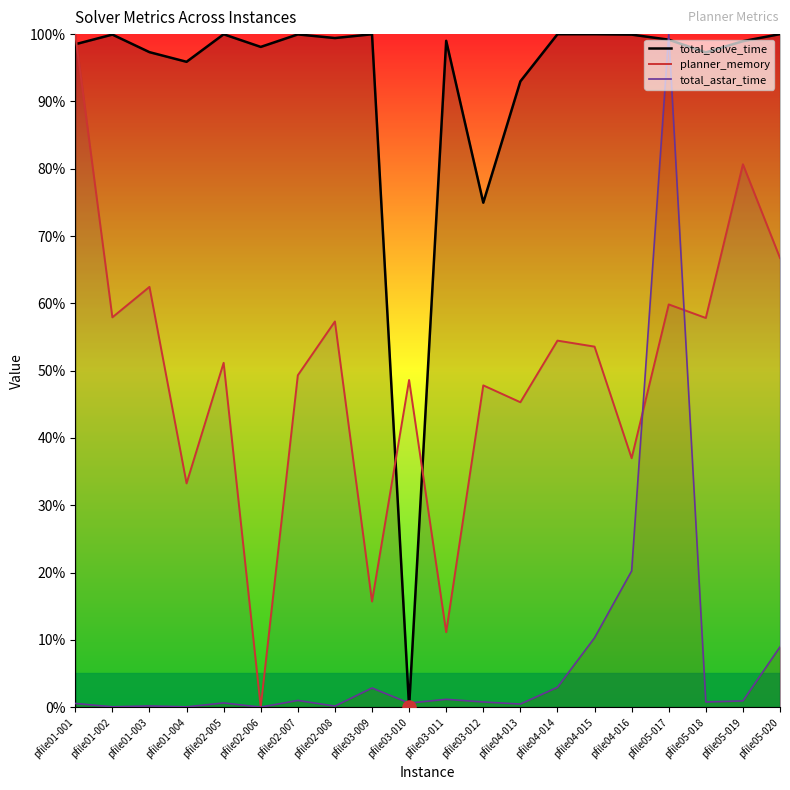

At how many categories does at least one series exceed 4?

20